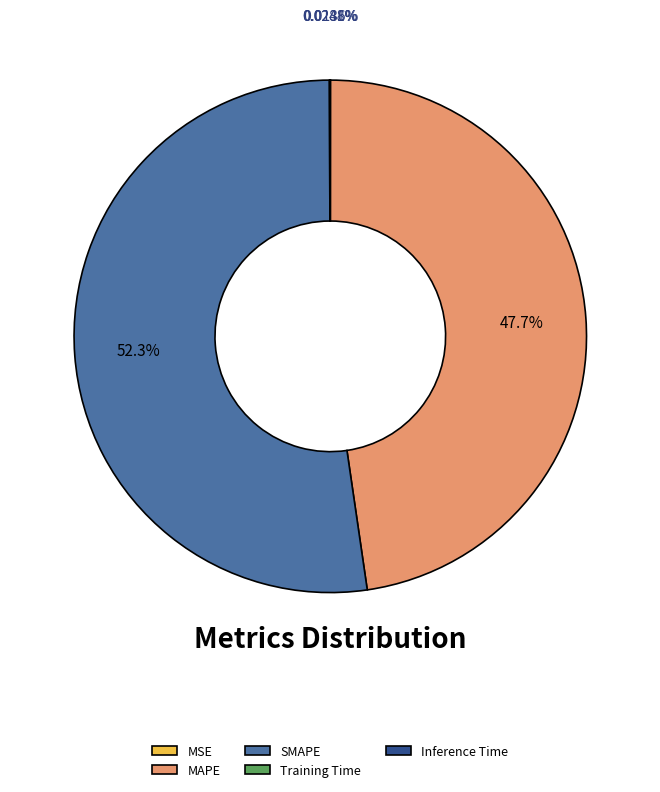

What is the majority slice?

SMAPE